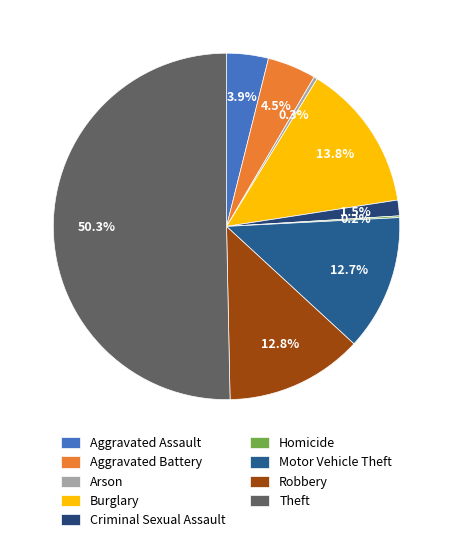

To the nearest percent, what is the difference between the largest and smallest slice percentages?

50%